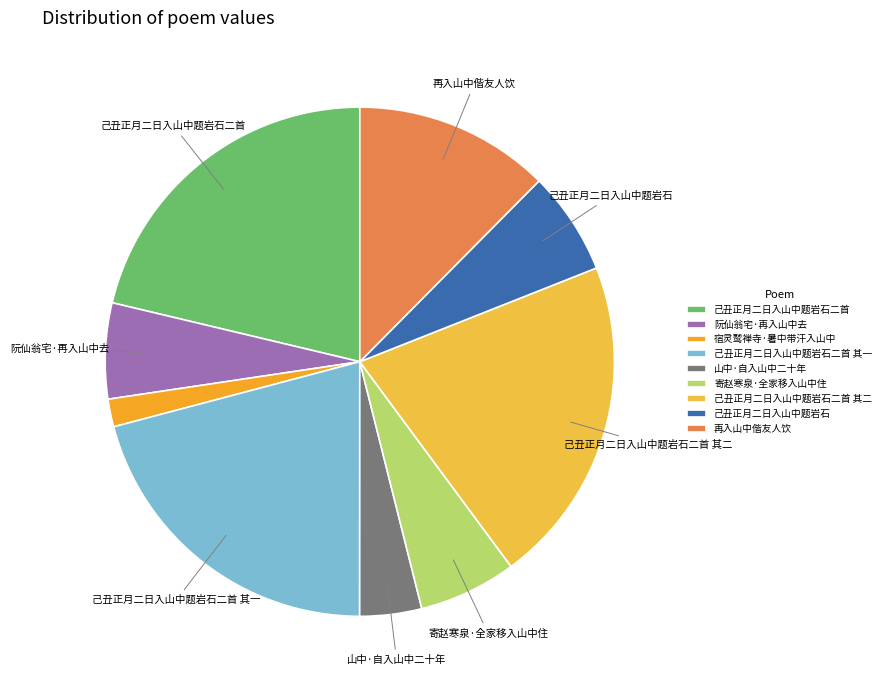

To the nearest percent, what percentage of the pie is 再入山中偕友人饮?

12%